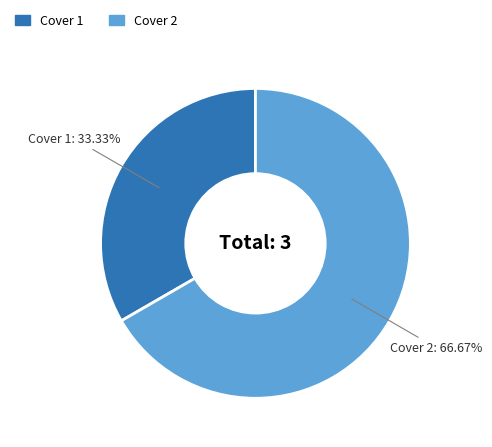

Rank the categories by value from highest to lowest.

Cover 2, Cover 1